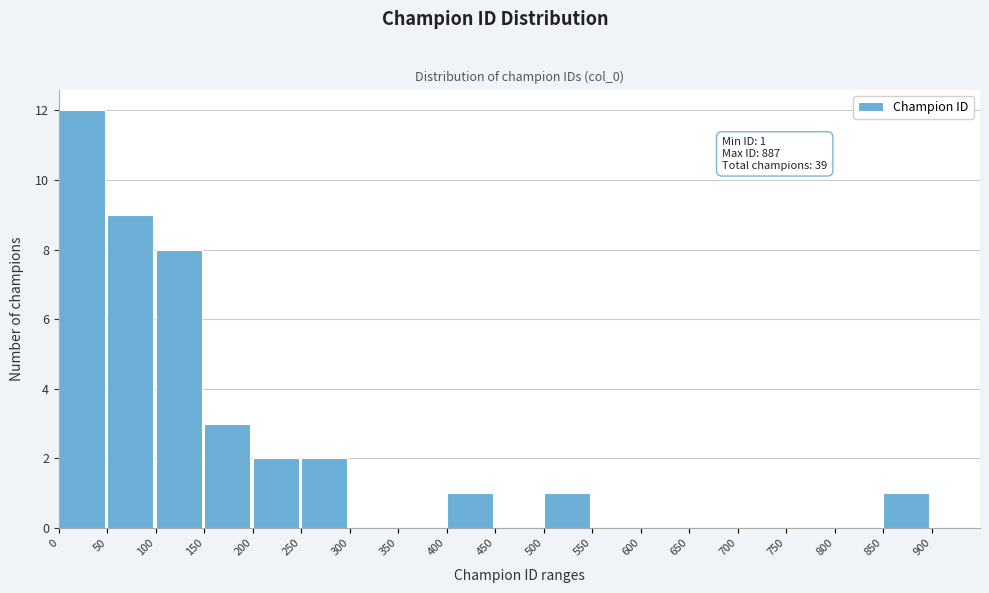

Which range on the x-axis has the tallest bar?

0 to 50